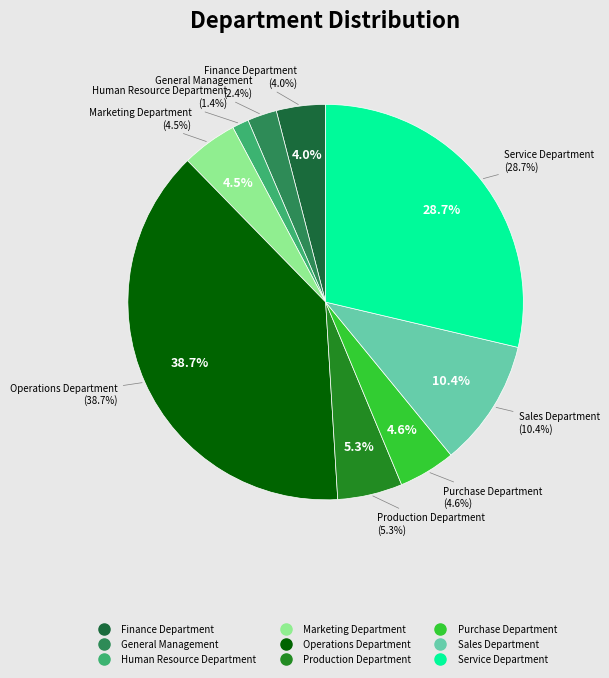

Which has a higher value, Operations Department or General Management?

Operations Department